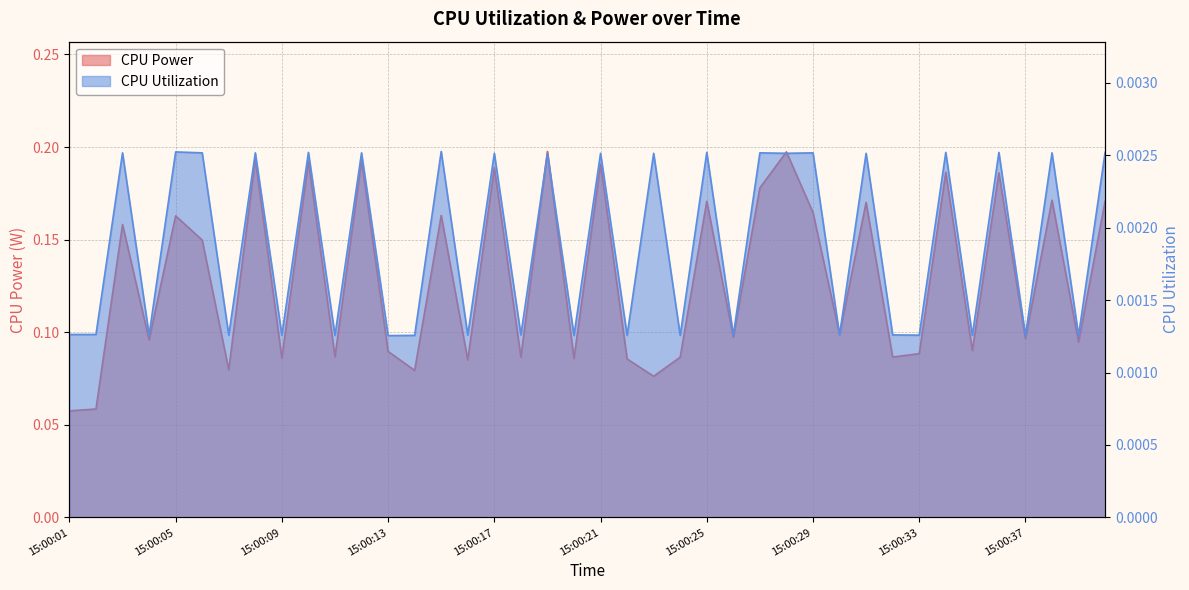

At 15:00:23, list the series in order from largest to smallest.

CPU Power, CPU Utilization